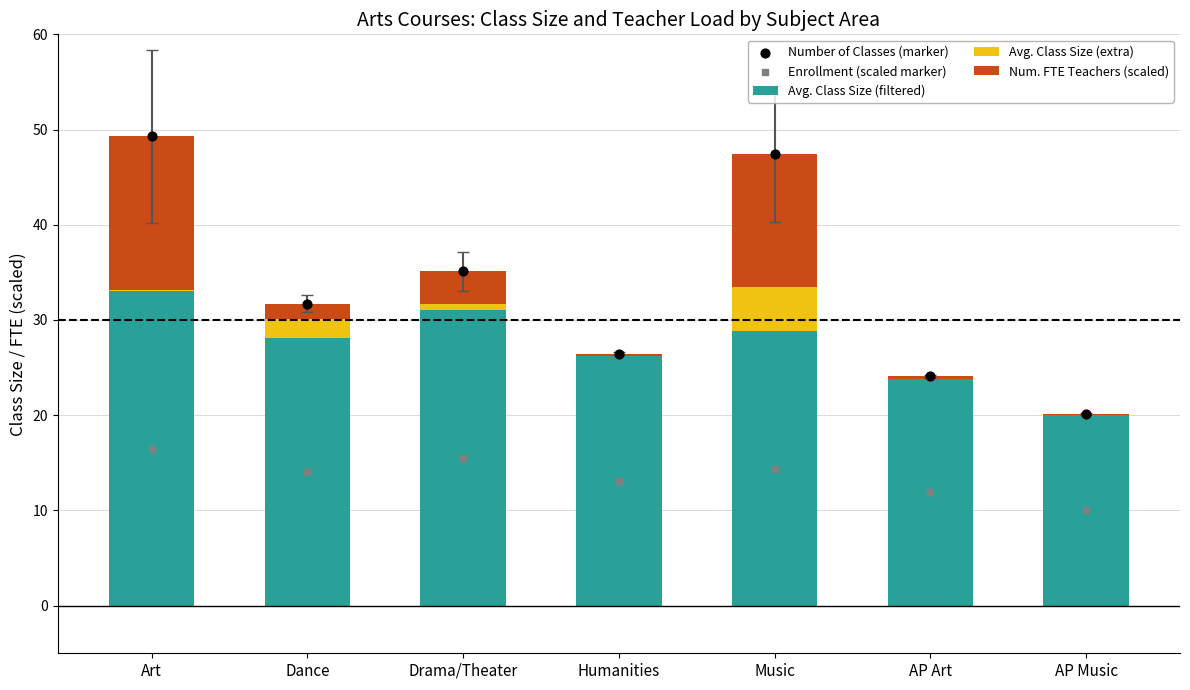

What is the total value across all series at AP Art?

60.1